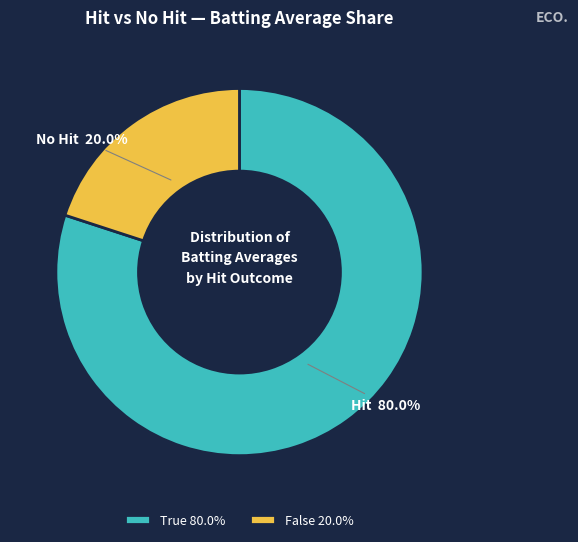

Which has a higher value, True 80.0% or False 20.0%?

True 80.0%